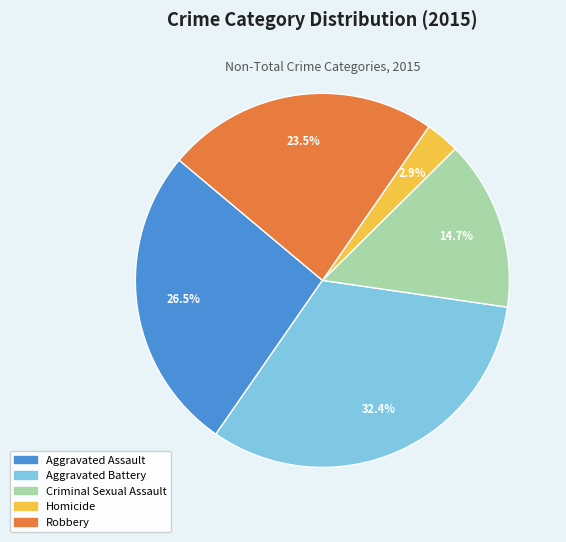

Count the number of slices in the pie.

5